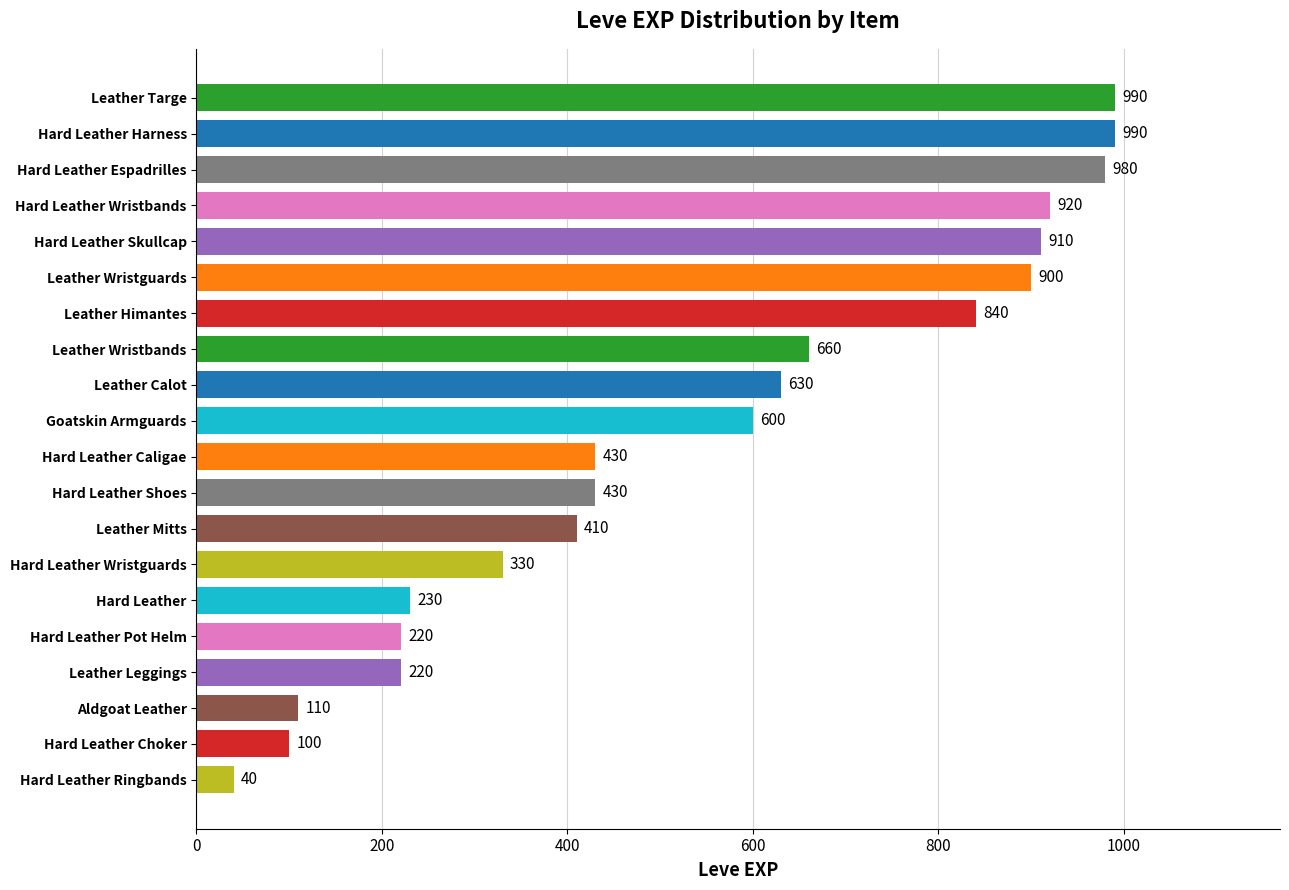

Between Leather Mitts and Leather Wristguards, which is larger?

Leather Wristguards